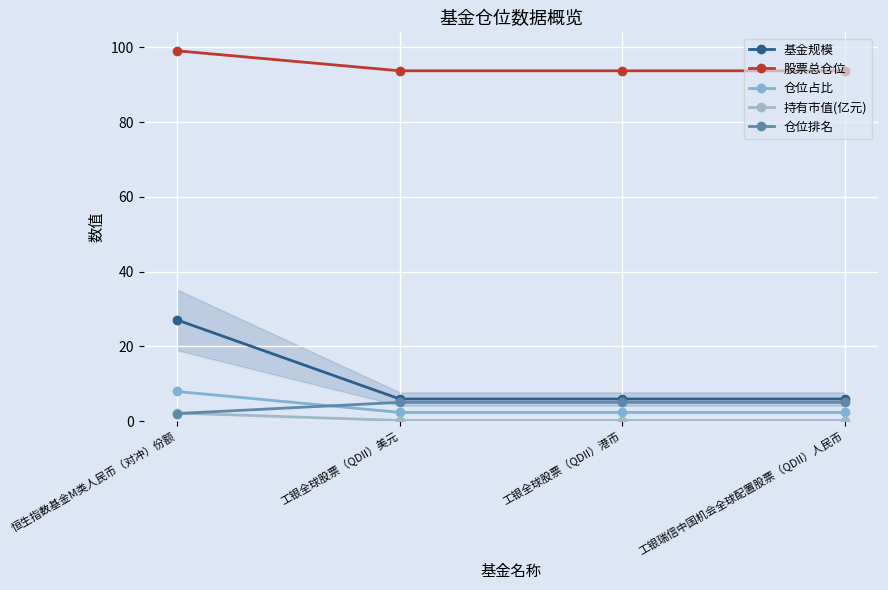

Reading right to left, what are all the values shown in this chart?

基金规模: 5.9	5.9	5.9	27.0
股票总仓位: 93.7	93.7	93.7	99.1
仓位占比: 2.3	2.3	2.3	7.9
持有市值(亿元): 0.1	0.1	0.1	2.1
仓位排名: 5.0	5.0	5.0	2.0